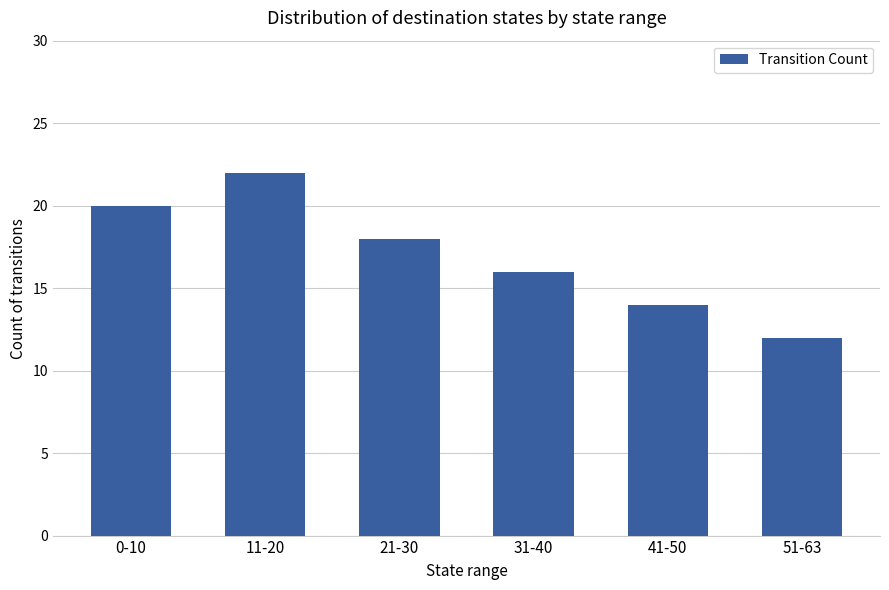

How many values are between 14 and 20?

4